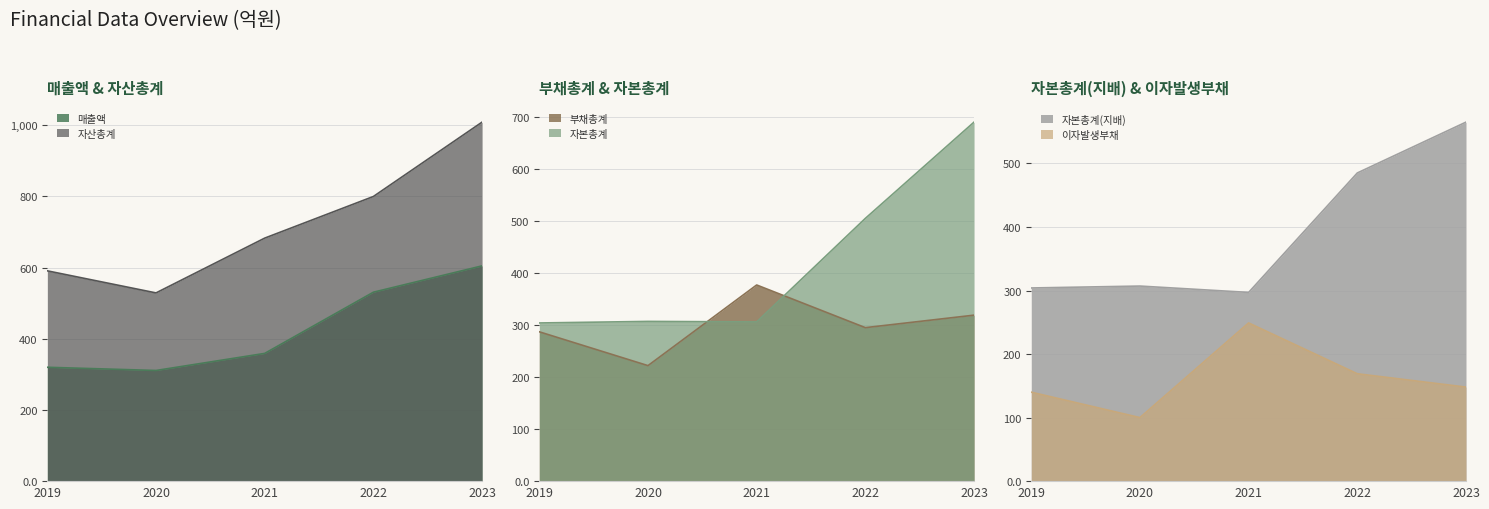

How many series are shown in this chart?

6